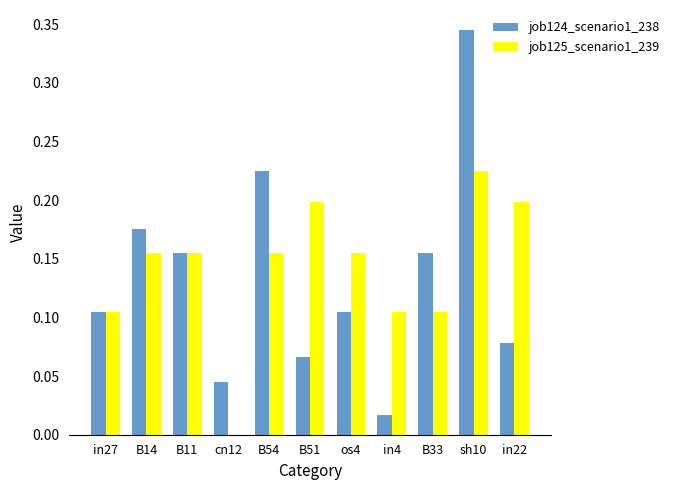

Is the value of job124_scenario1_238 at B14 greater than the value of job125_scenario1_239 at cn12?

Yes